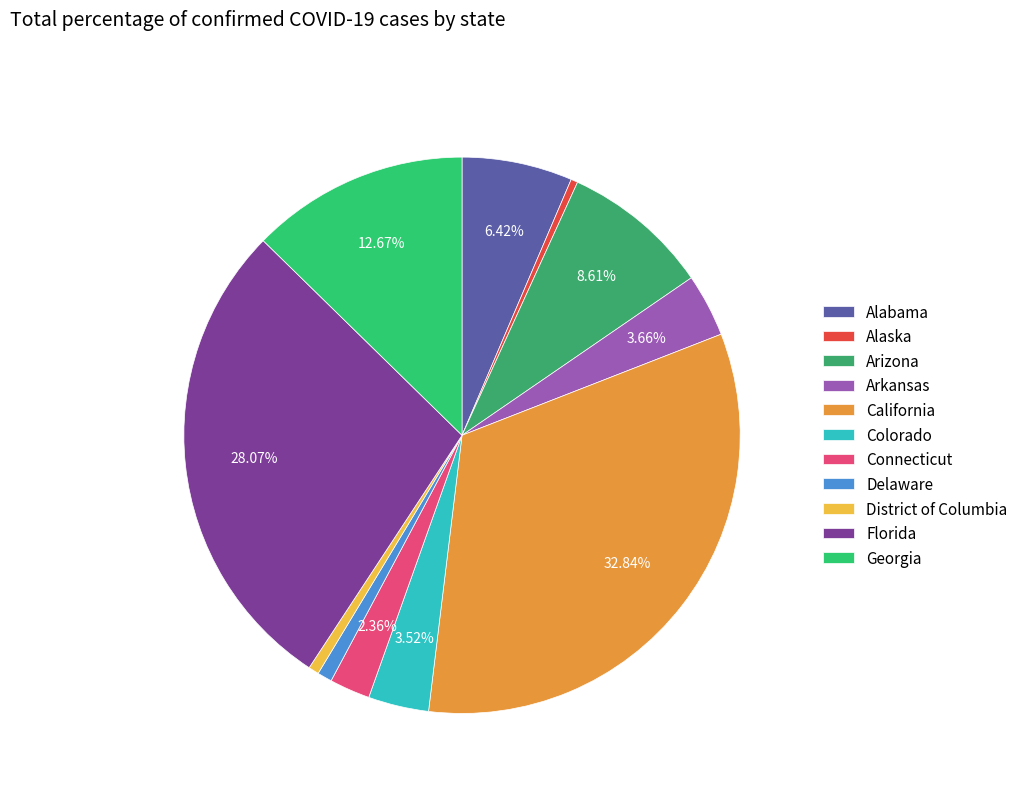

What is the smallest slice in the pie chart?

Alaska